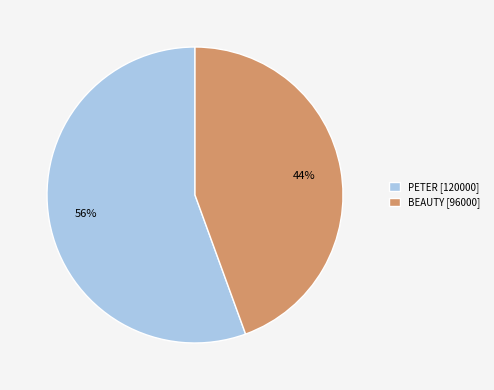

To the nearest percent, what percentage of the pie is PETER?

56%